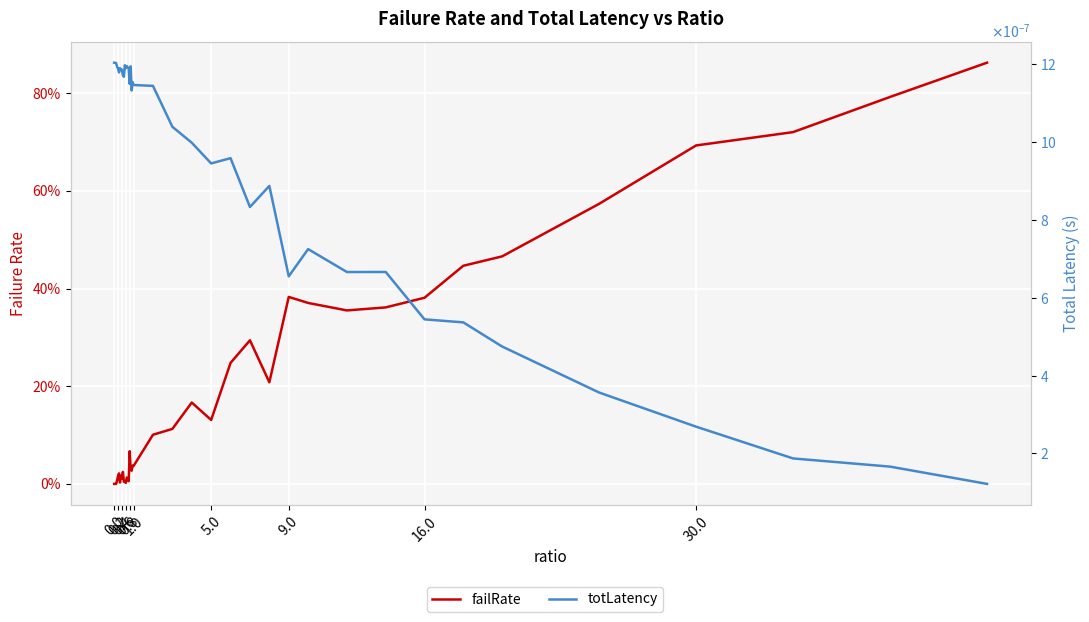

What is the label of the 37th point from the left?

30.0